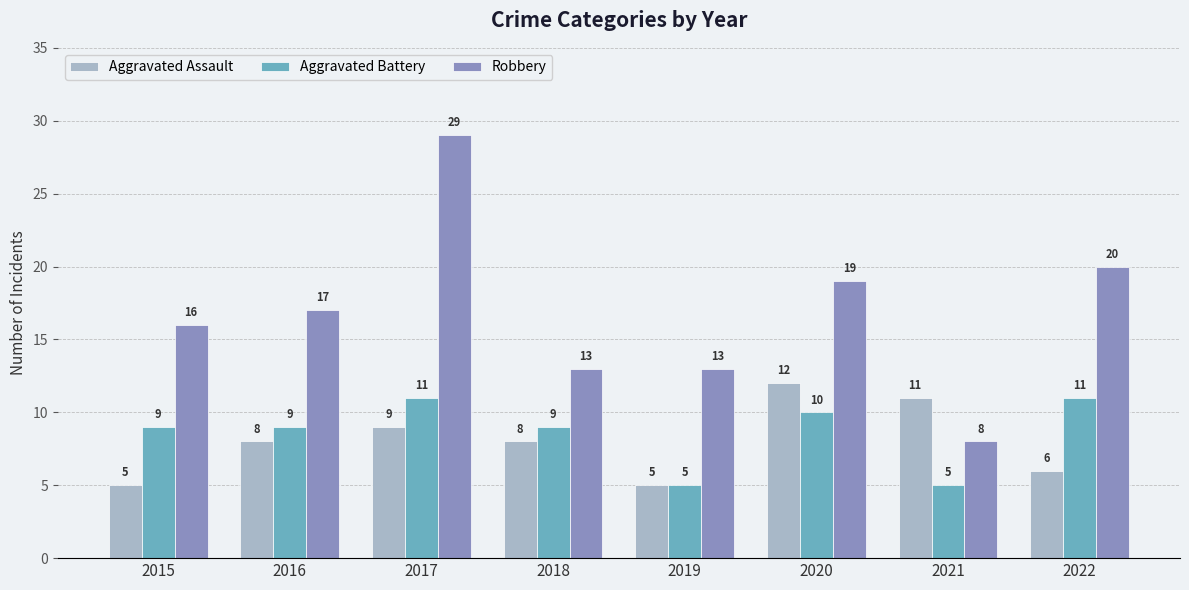

Reading left to right, list all the values displayed in this chart.

Aggravated Assault: 5	8	9	8	5	12	11	6
Aggravated Battery: 9	9	11	9	5	10	5	11
Robbery: 16	17	29	13	13	19	8	20